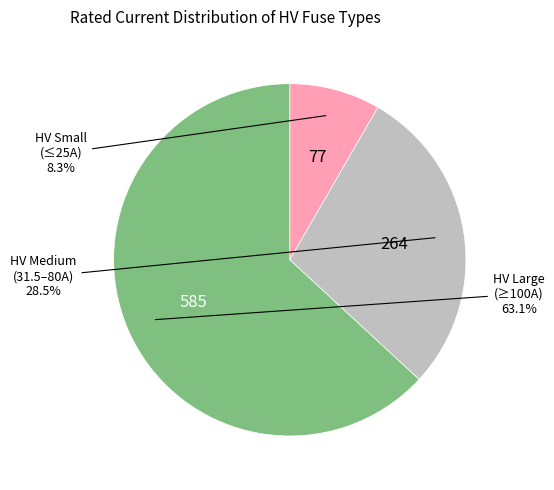

How many slices are in this pie chart?

3